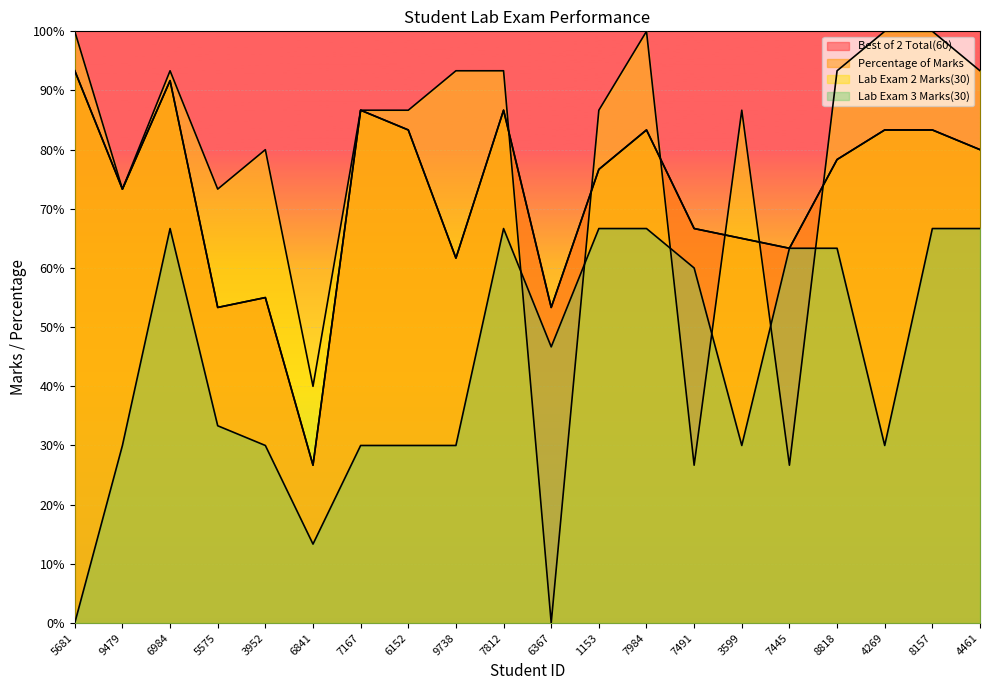

How many interior local valleys does the Lab Exam 2 Marks(30) series have?

6